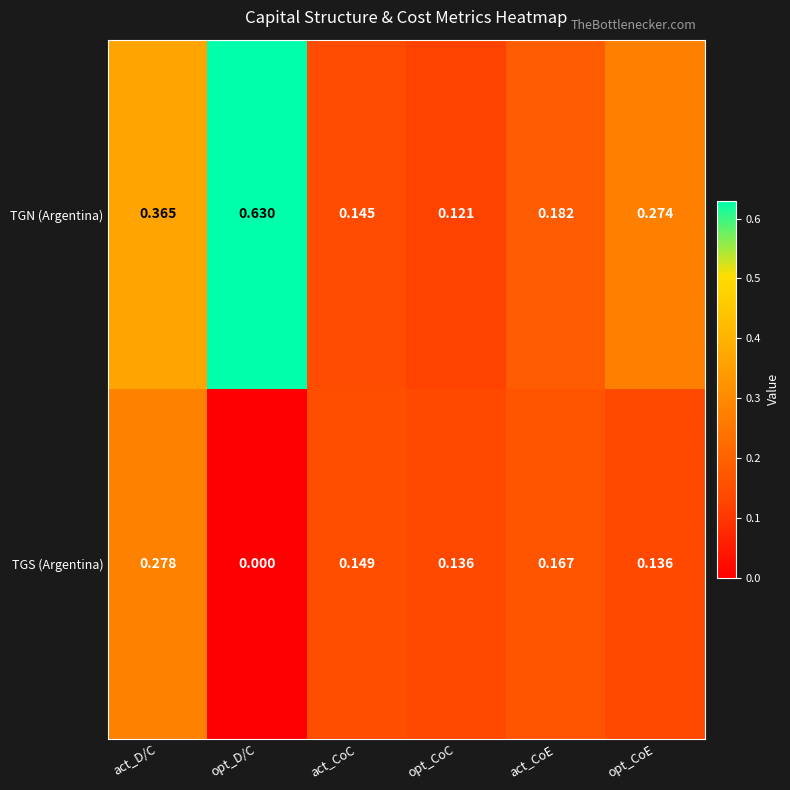

Which category has the highest value in the TGN (Argentina) series?

opt_D/C